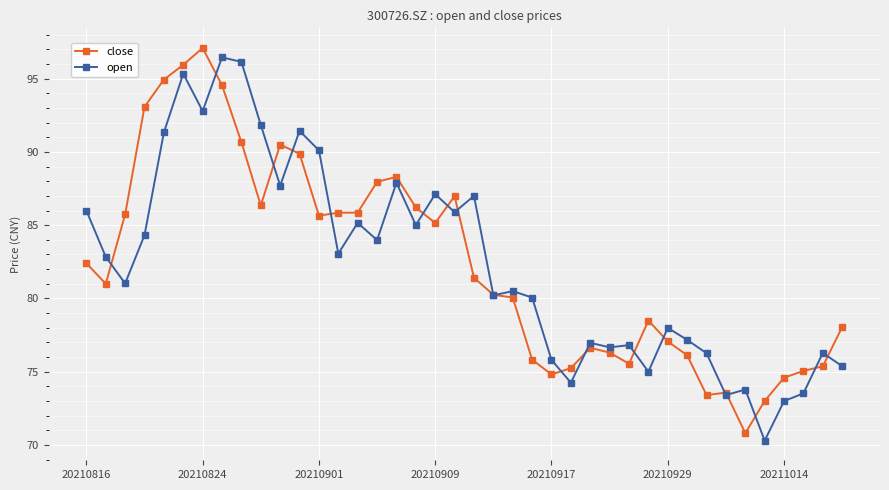

What is the difference between the maximum and minimum values in the close series?

26.3